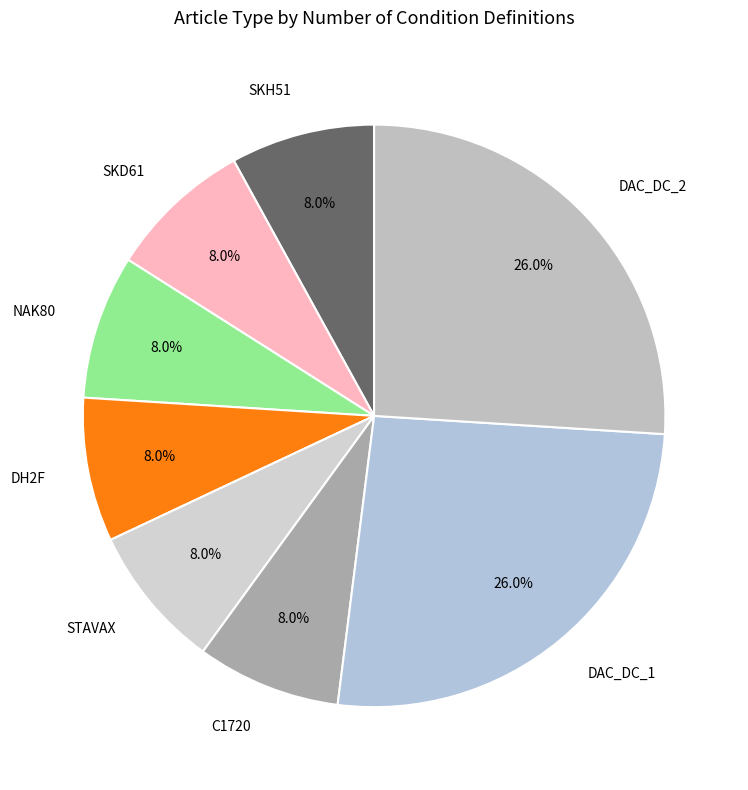

How many segments does this pie chart have?

8